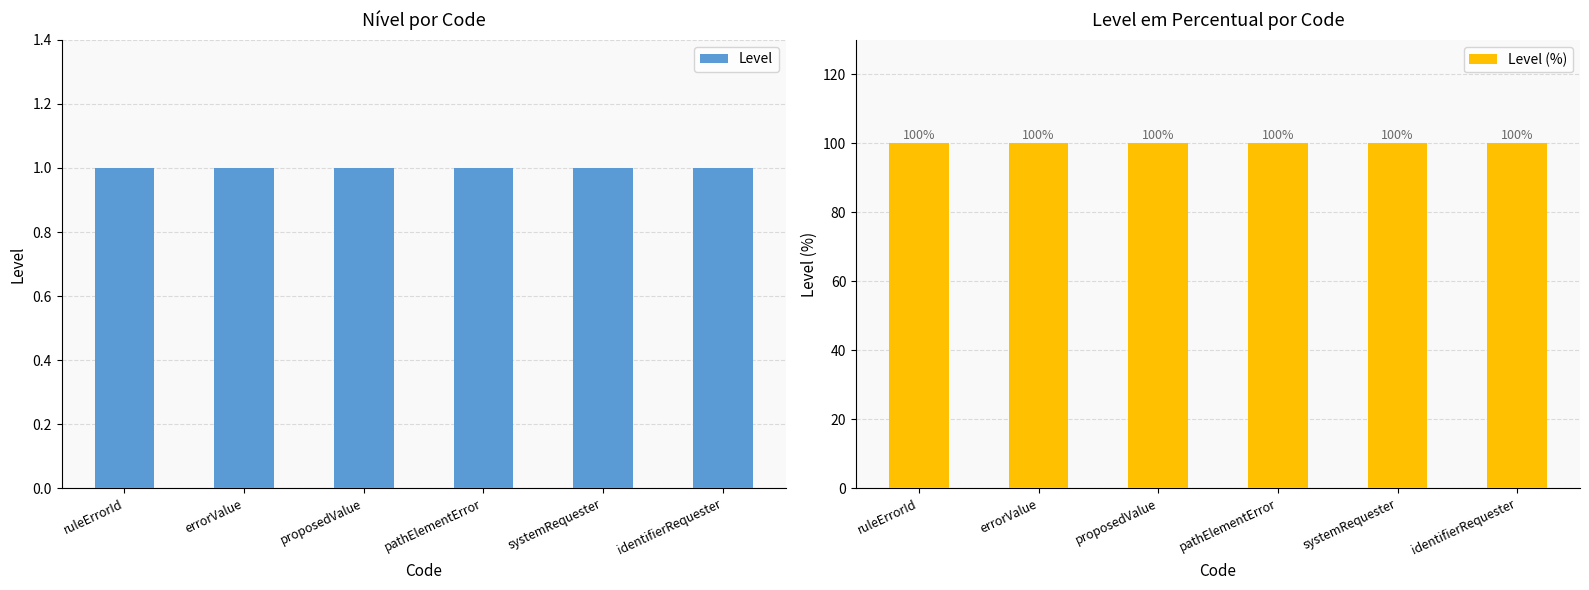

Which series has the largest range (max minus min)?

Level